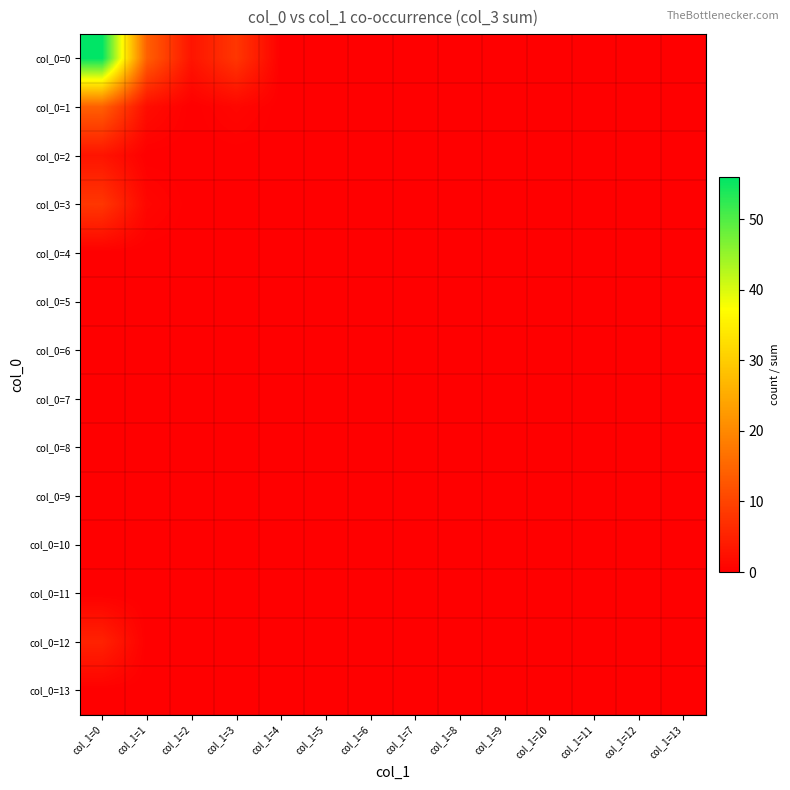

Reading left to right, extract all data points from this chart.

col_0=0: col_1=0=56	col_1=1=14	col_1=2=3	col_1=3=8	col_1=4=0	col_1=5=0	col_1=6=0	col_1=7=0	col_1=8=0	col_1=9=0	col_1=10=0	col_1=11=0	col_1=12=0	col_1=13=0
col_0=1: col_1=0=14	col_1=1=2	col_1=2=0	col_1=3=1	col_1=4=0	col_1=5=0	col_1=6=0	col_1=7=0	col_1=8=0	col_1=9=0	col_1=10=0	col_1=11=0	col_1=12=0	col_1=13=0
col_0=2: col_1=0=3	col_1=1=0	col_1=2=0	col_1=3=0	col_1=4=0	col_1=5=0	col_1=6=0	col_1=7=0	col_1=8=0	col_1=9=0	col_1=10=0	col_1=11=0	col_1=12=0	col_1=13=0
col_0=3: col_1=0=8	col_1=1=1	col_1=2=0	col_1=3=0	col_1=4=0	col_1=5=0	col_1=6=0	col_1=7=0	col_1=8=0	col_1=9=0	col_1=10=0	col_1=11=0	col_1=12=0	col_1=13=0
col_0=4: col_1=0=0	col_1=1=0	col_1=2=0	col_1=3=0	col_1=4=0	col_1=5=0	col_1=6=0	col_1=7=0	col_1=8=0	col_1=9=0	col_1=10=0	col_1=11=0	col_1=12=0	col_1=13=0
col_0=5: col_1=0=0	col_1=1=0	col_1=2=0	col_1=3=0	col_1=4=0	col_1=5=0	col_1=6=0	col_1=7=0	col_1=8=0	col_1=9=0	col_1=10=0	col_1=11=0	col_1=12=0	col_1=13=0
col_0=6: col_1=0=0	col_1=1=0	col_1=2=0	col_1=3=0	col_1=4=0	col_1=5=0	col_1=6=0	col_1=7=0	col_1=8=0	col_1=9=0	col_1=10=0	col_1=11=0	col_1=12=0	col_1=13=0
col_0=7: col_1=0=0	col_1=1=0	col_1=2=0	col_1=3=0	col_1=4=0	col_1=5=0	col_1=6=0	col_1=7=0	col_1=8=0	col_1=9=0	col_1=10=0	col_1=11=0	col_1=12=0	col_1=13=0
col_0=8: col_1=0=0	col_1=1=0	col_1=2=0	col_1=3=0	col_1=4=0	col_1=5=0	col_1=6=0	col_1=7=0	col_1=8=0	col_1=9=0	col_1=10=0	col_1=11=0	col_1=12=0	col_1=13=0
col_0=9: col_1=0=0	col_1=1=0	col_1=2=0	col_1=3=0	col_1=4=0	col_1=5=0	col_1=6=0	col_1=7=0	col_1=8=0	col_1=9=0	col_1=10=0	col_1=11=0	col_1=12=0	col_1=13=0
col_0=10: col_1=0=0	col_1=1=0	col_1=2=0	col_1=3=0	col_1=4=0	col_1=5=0	col_1=6=0	col_1=7=0	col_1=8=0	col_1=9=0	col_1=10=0	col_1=11=0	col_1=12=0	col_1=13=0
col_0=11: col_1=0=0	col_1=1=0	col_1=2=0	col_1=3=0	col_1=4=0	col_1=5=0	col_1=6=0	col_1=7=0	col_1=8=0	col_1=9=0	col_1=10=0	col_1=11=0	col_1=12=0	col_1=13=0
col_0=12: col_1=0=5	col_1=1=0	col_1=2=0	col_1=3=0	col_1=4=0	col_1=5=0	col_1=6=0	col_1=7=0	col_1=8=0	col_1=9=0	col_1=10=0	col_1=11=0	col_1=12=0	col_1=13=0
col_0=13: col_1=0=0	col_1=1=0	col_1=2=0	col_1=3=0	col_1=4=0	col_1=5=0	col_1=6=0	col_1=7=0	col_1=8=0	col_1=9=0	col_1=10=0	col_1=11=0	col_1=12=0	col_1=13=0